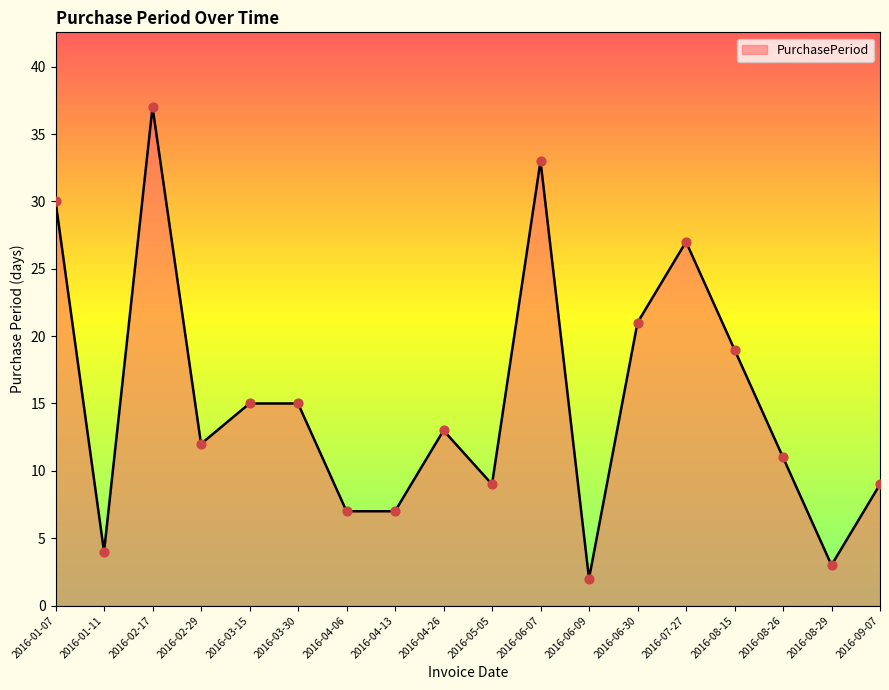

What is the ratio of the value at 2016-06-07 to the value at 2016-04-13?

4.7